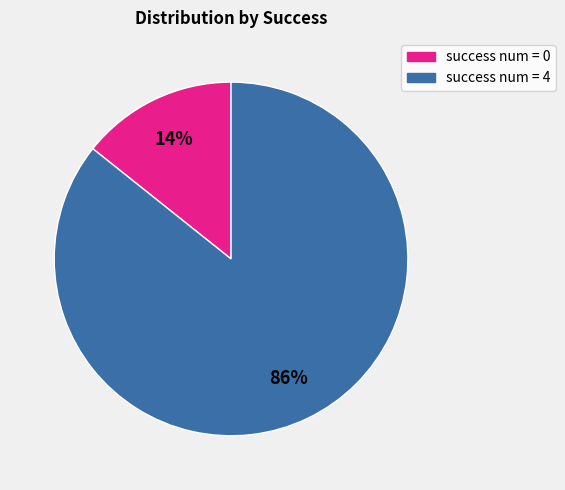

To the nearest percent, what is the combined percentage of success num = 0 and success num = 4?

100%